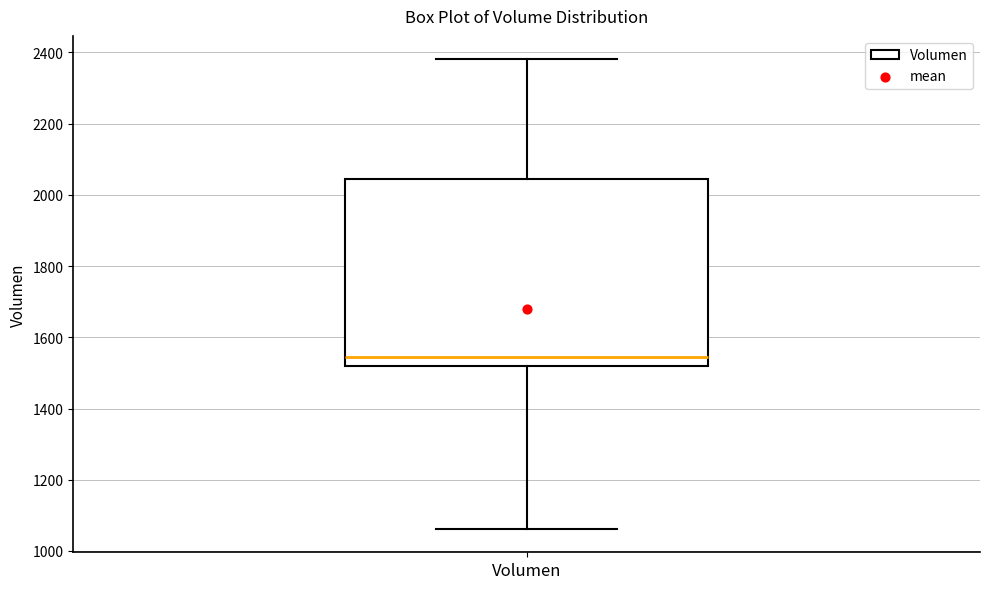

Read this box plot against the y-axis: the position of the median line, the range covered by the box, and the ends of both whiskers. The values are not printed on the chart, so give them approximately, as read against the axis.

median 1540, box 1520 to 2040, whiskers 1060 to 2380